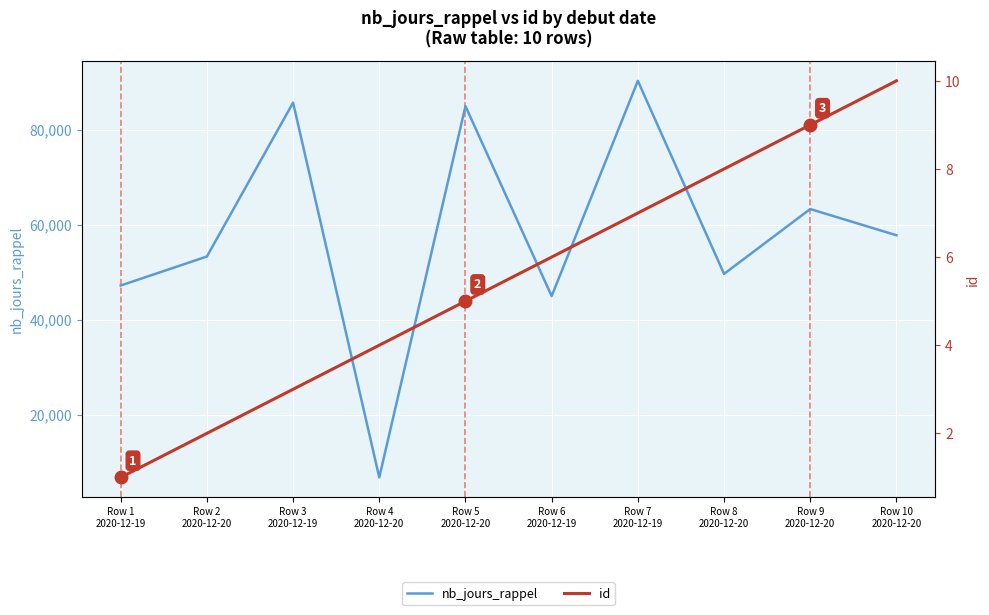

At which category is the sum across all series the highest?

Row 7
2020-12-19